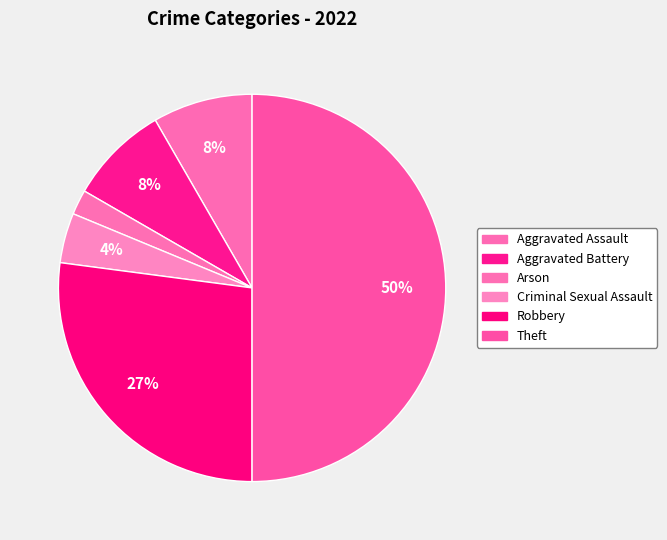

How many slices are in this pie chart?

6